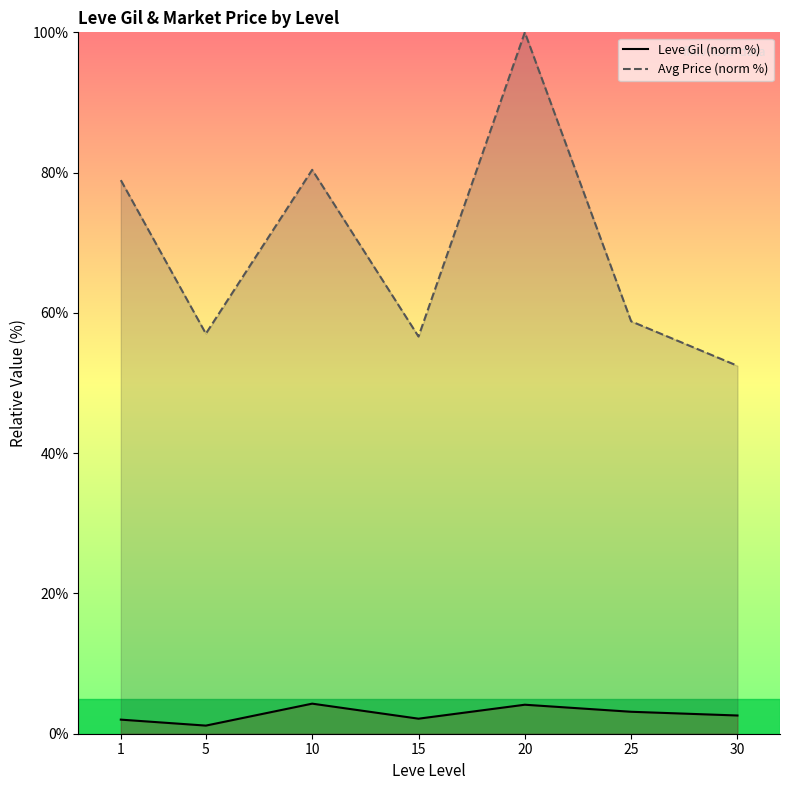

List the series in order of their overall mean, lowest first.

Leve Gil (norm %), Avg Price (norm %)